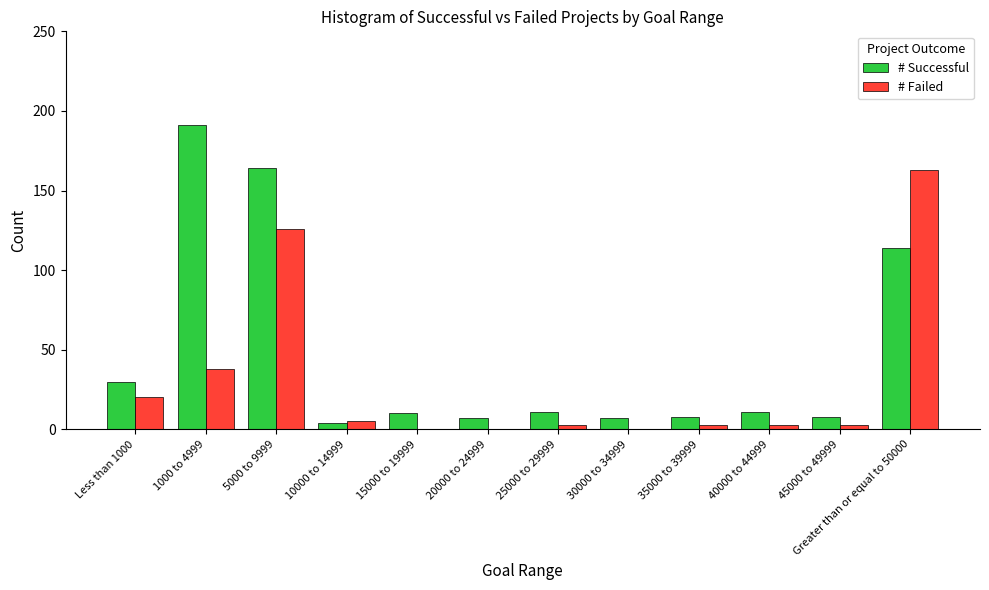

True or false: # Successful has a value of 79 at Greater than or equal to 50000.

False